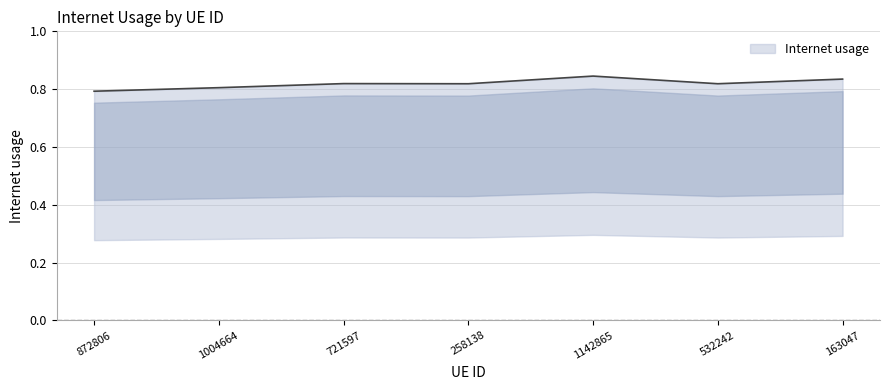

How many series are shown in this chart?

1